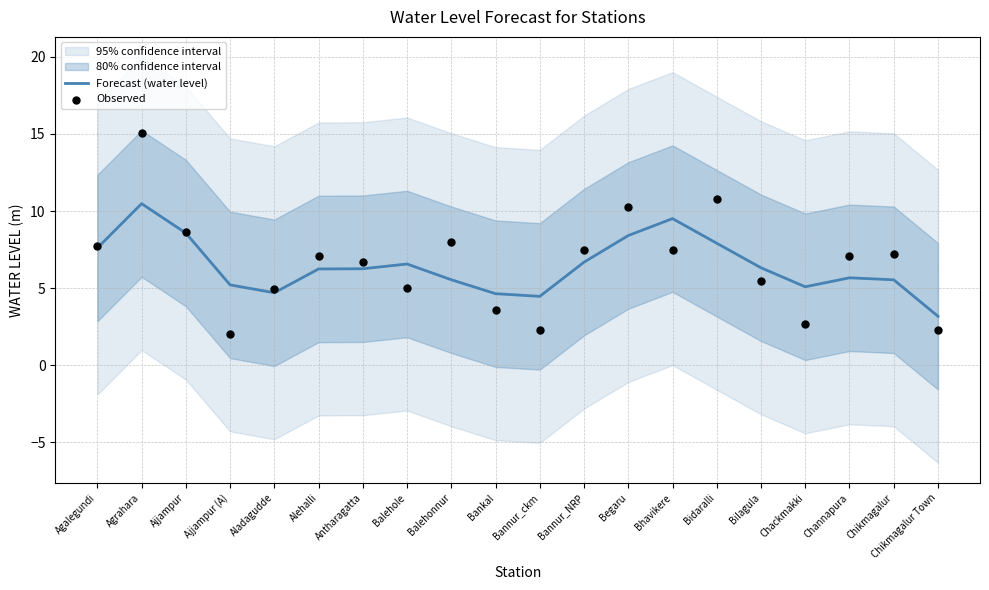

At which category is the sum across all series the highest?

Agrahara